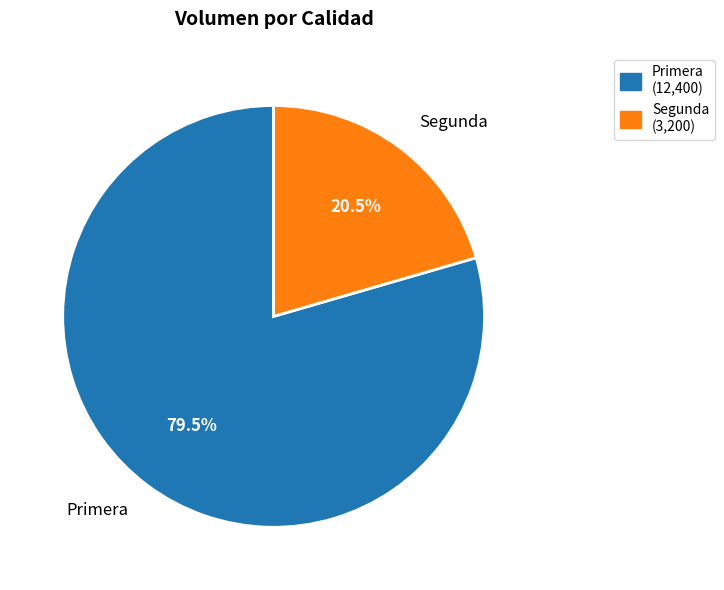

True or false: Primera accounts for 72% of the total.

False